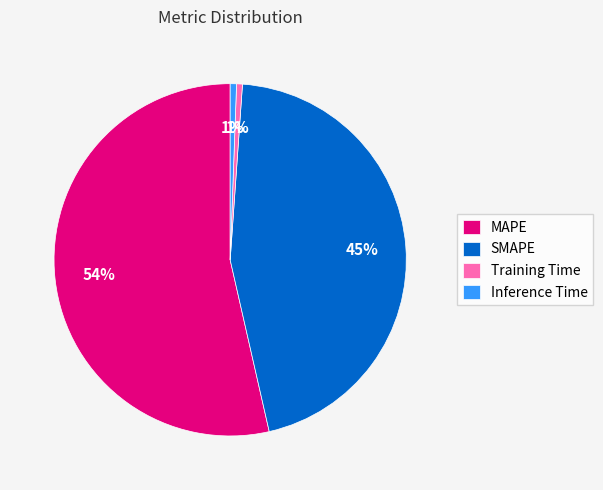

How many segments does this pie chart have?

4